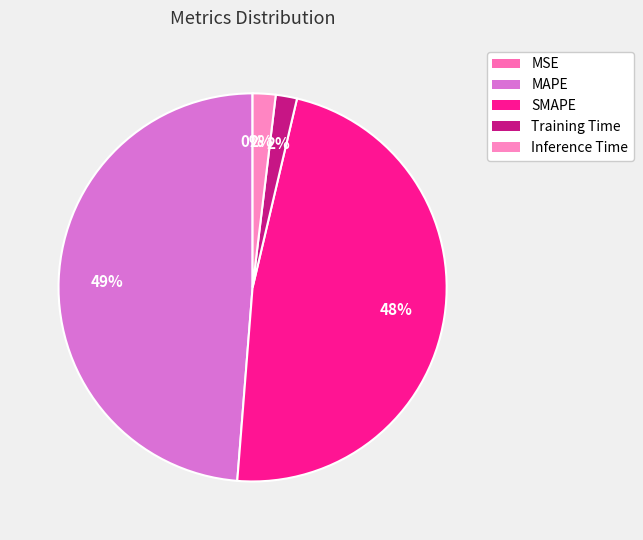

Count the number of slices in the pie.

5